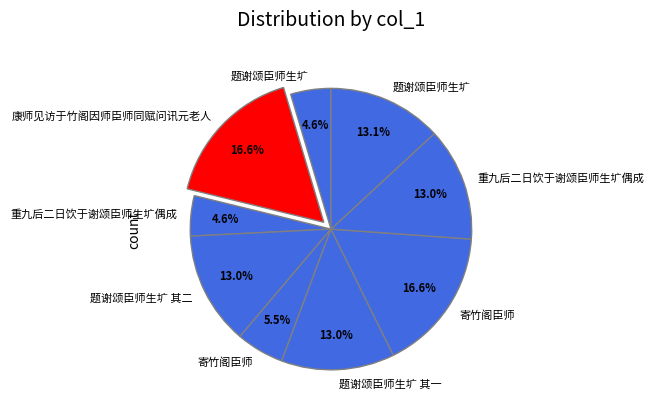

Which slice is the smallest?

题谢颂臣师生圹